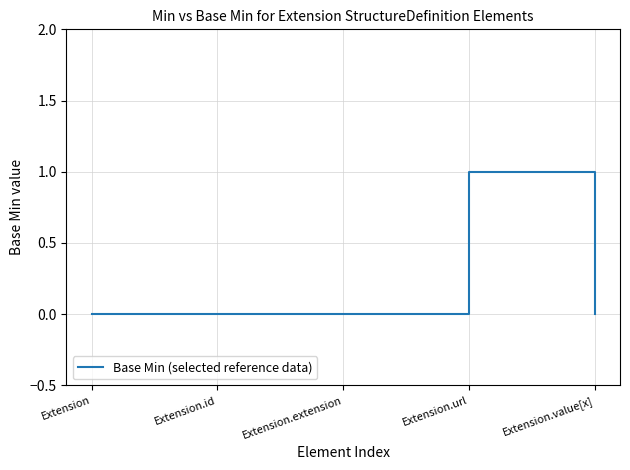

The value at Extension.id is -1. True or false?

False